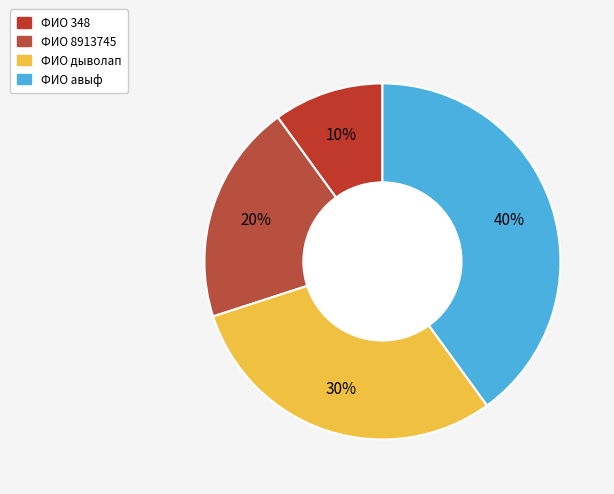

Count the number of slices in the pie.

4